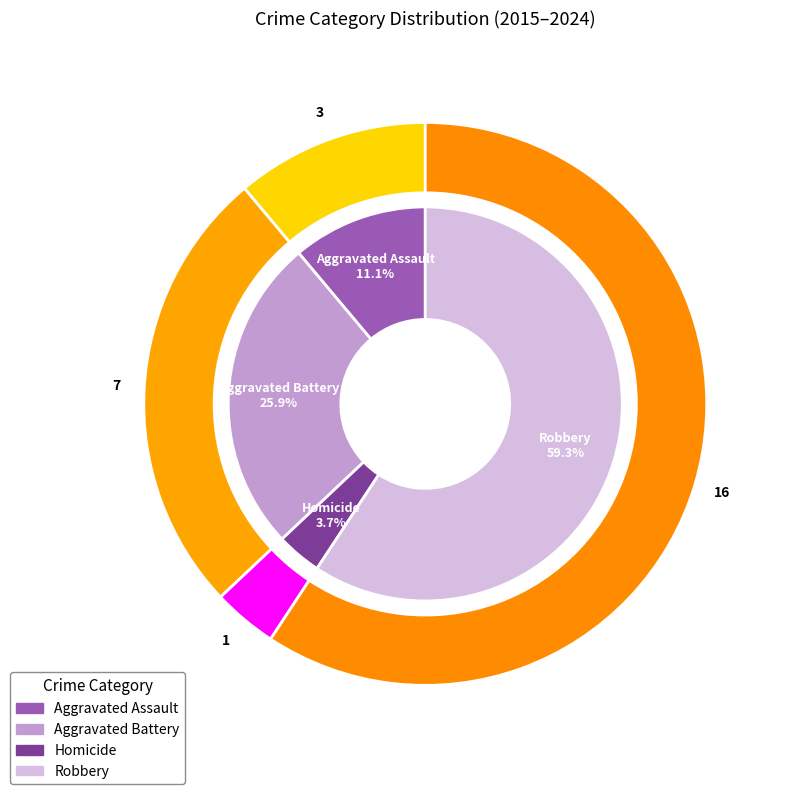

Which category has the smallest portion of the pie?

Homicide